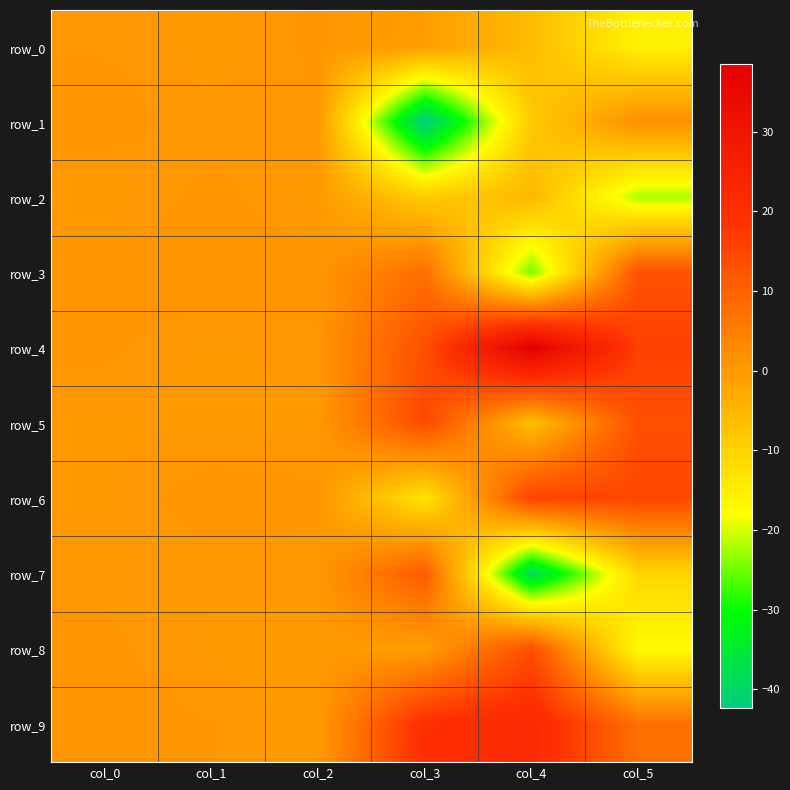

Rank the series at col_3 from highest to lowest value.

row_9, row_5, row_4, row_7, row_3, row_0, row_8, row_2, row_6, row_1